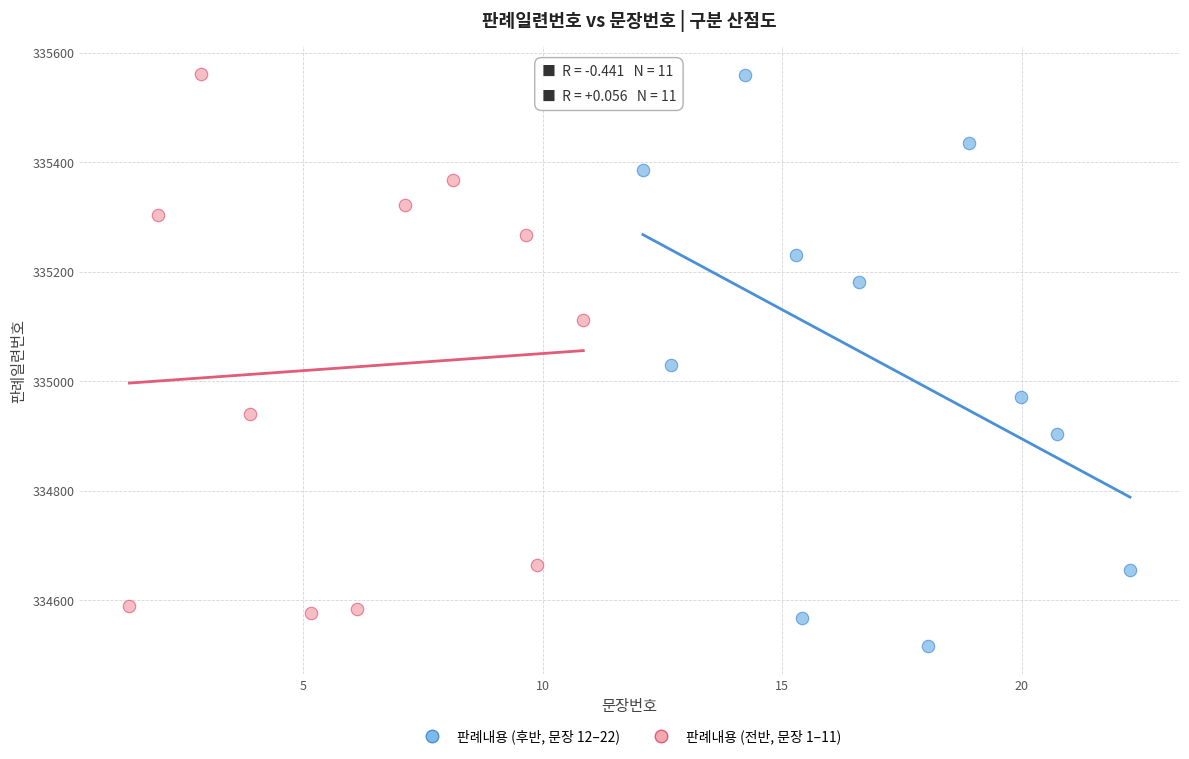

Which series has the widest spread of Y values?

판례내용 (후반, 문장 12–22)